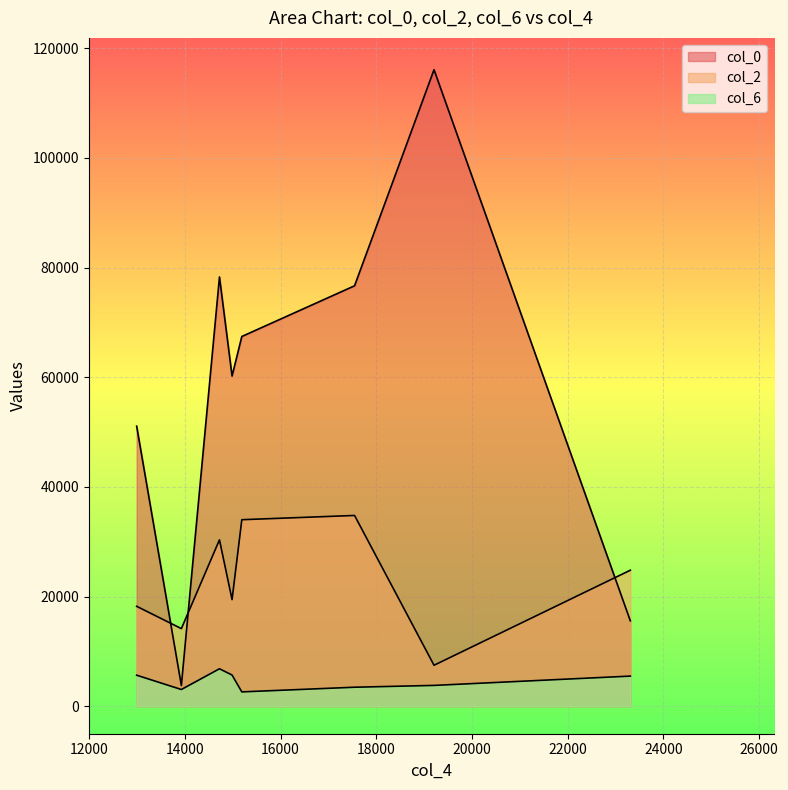

How many series are shown in this chart?

3